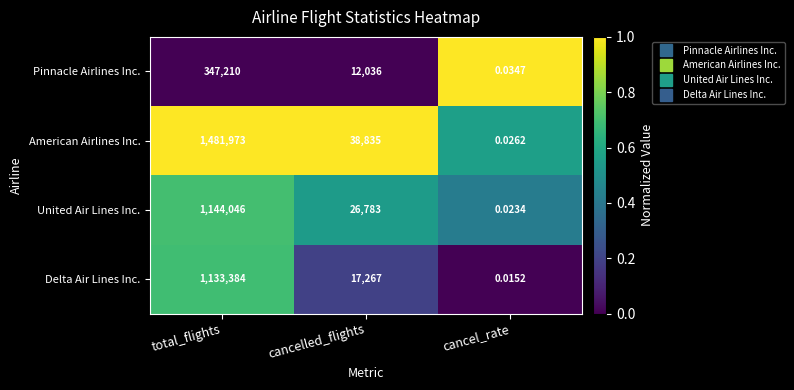

Between cancelled_flights and cancel_rate, which series saw the biggest shift?

American Airlines Inc.